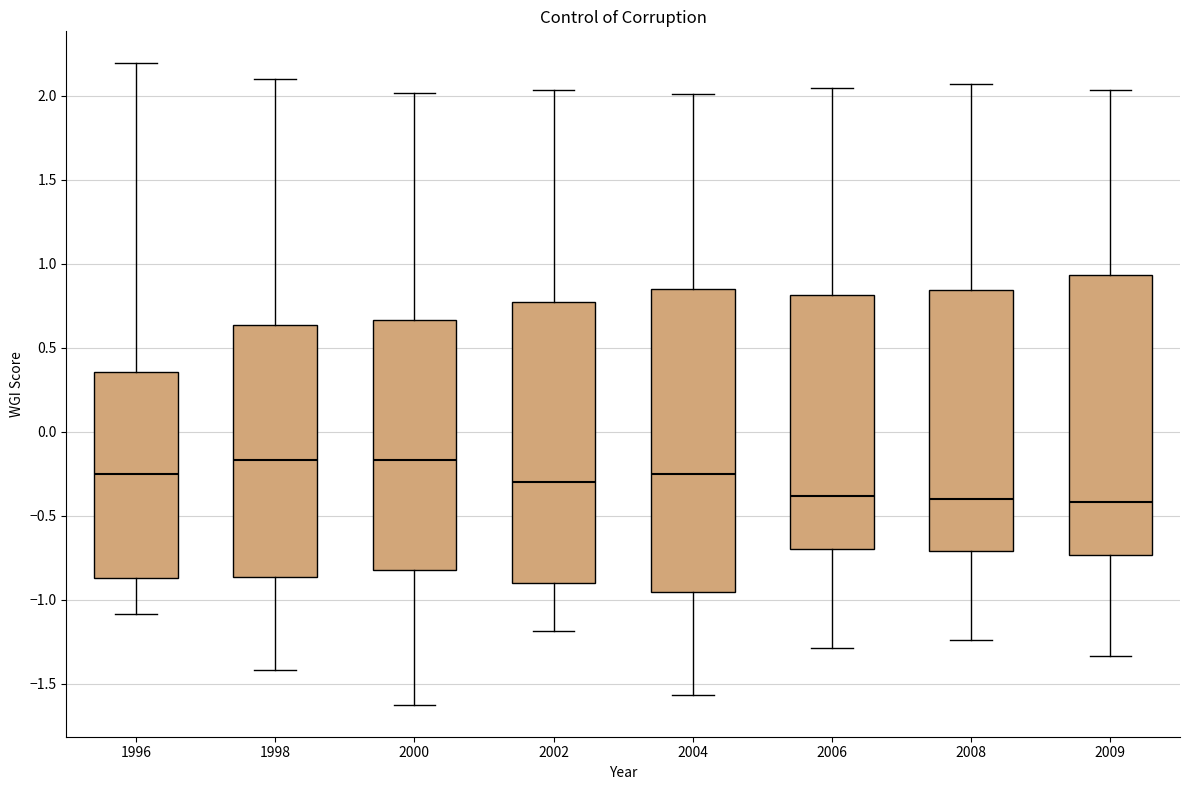

Which box is the tallest, from its lower edge to its upper edge?

2004